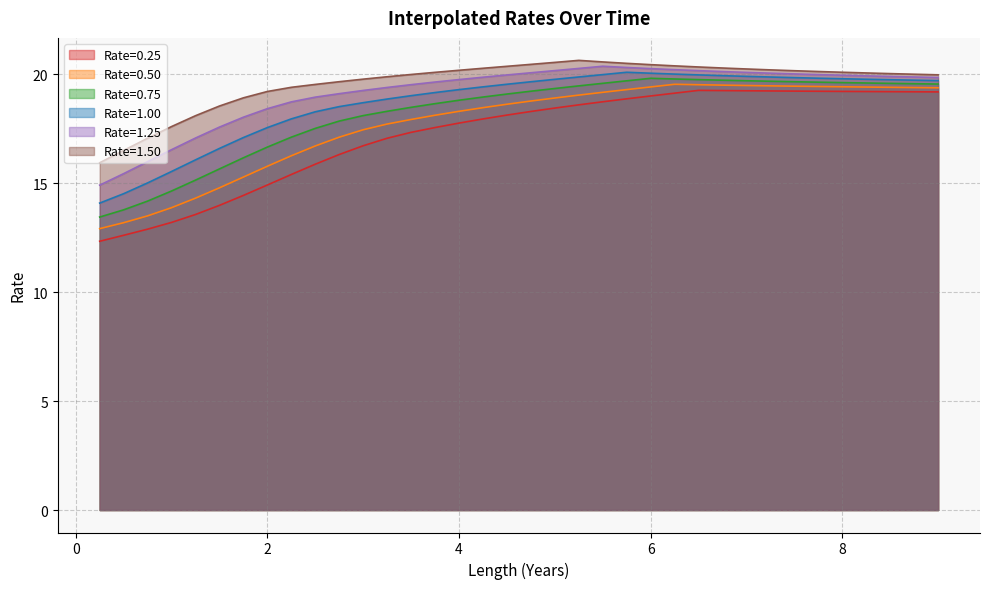

How many lines are shown in the chart?

6